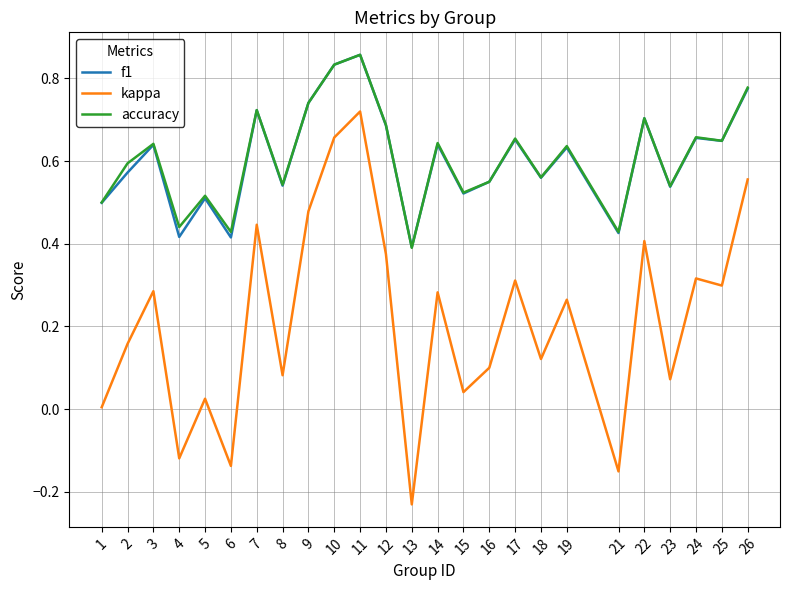

Which category has the lowest value across all series?

13